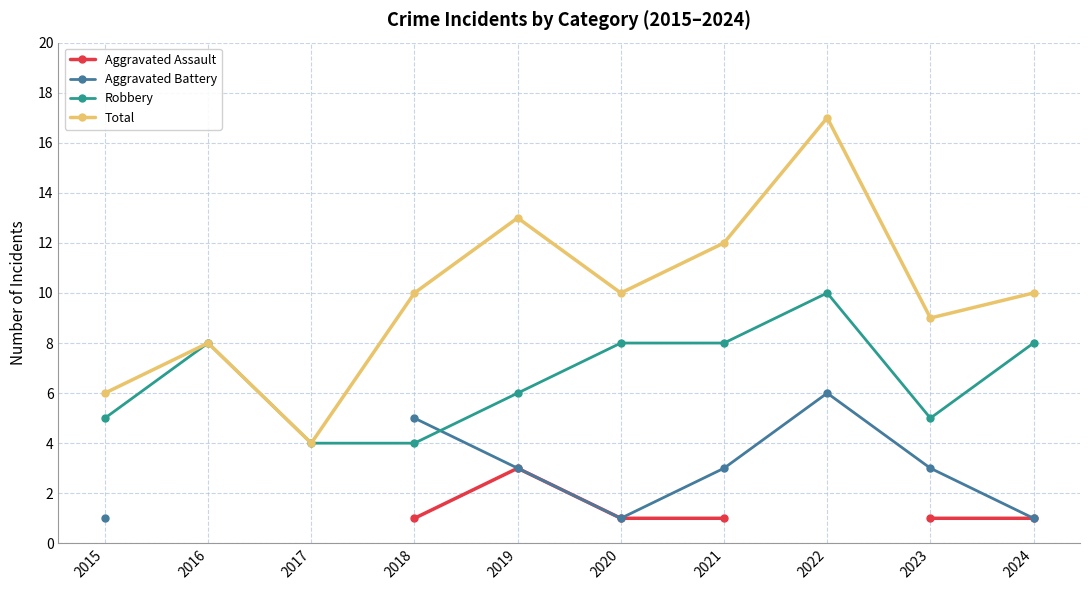

What is the sum of the Robbery values at 2023 and 2018?

9